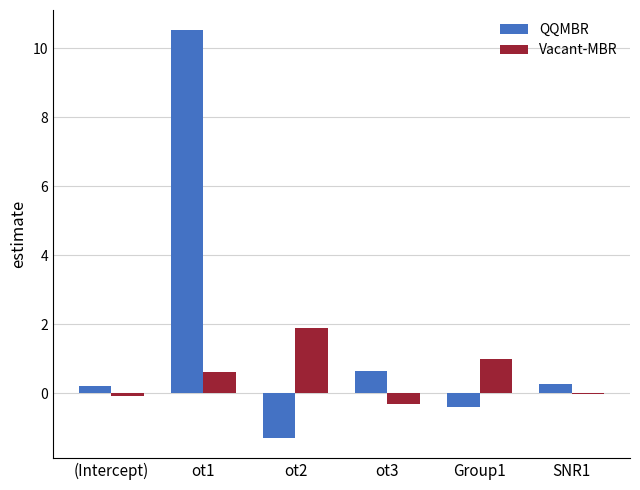

What is the average value of the QQMBR series?

1.7